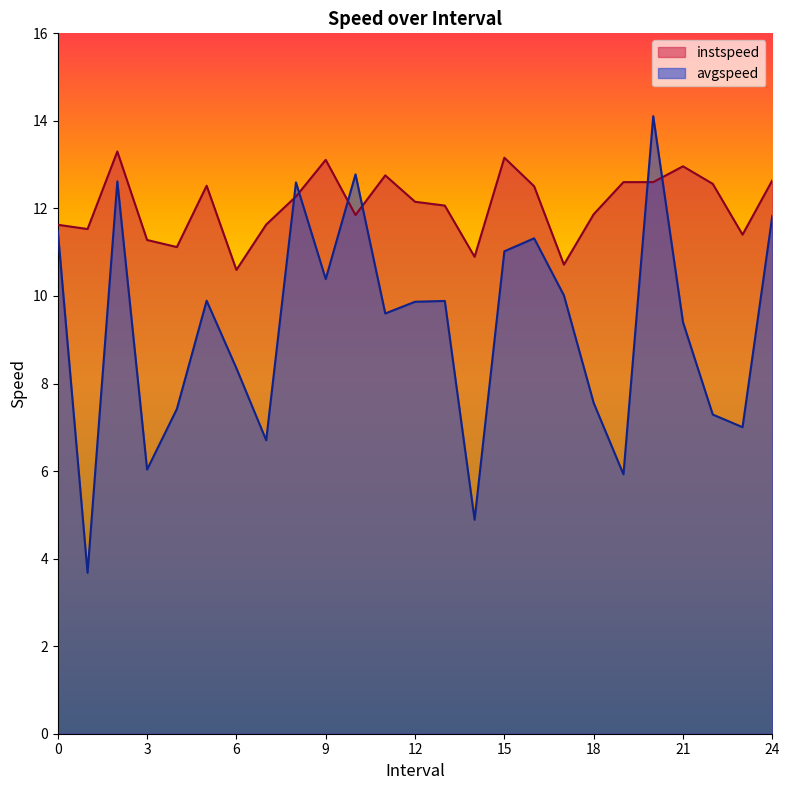

Reading right to left, transcribe all the data shown in this chart.

instspeed: 24.0=12.6	23.0=11.4	22.0=12.6	21.0=13.0	20.0=12.6	19.0=12.6	18.0=11.9	17.0=10.7	16.0=12.5	15.0=13.2	14.0=10.9	13.0=12.1	12.0=12.2	11.0=12.8	10.0=11.8	9.0=13.1	8.0=12.3	7.0=11.6	6.0=10.6	5.0=12.5	4.0=11.1	3.0=11.3	2.0=13.3	1.0=11.5	0.0=11.6
avgspeed: 24.0=11.8	23.0=7.0	22.0=7.3	21.0=9.4	20.0=14.1	19.0=5.9	18.0=7.6	17.0=10.0	16.0=11.3	15.0=11.0	14.0=4.9	13.0=9.9	12.0=9.9	11.0=9.6	10.0=12.8	9.0=10.4	8.0=12.6	7.0=6.7	6.0=8.3	5.0=9.9	4.0=7.4	3.0=6.0	2.0=12.6	1.0=3.7	0.0=11.5